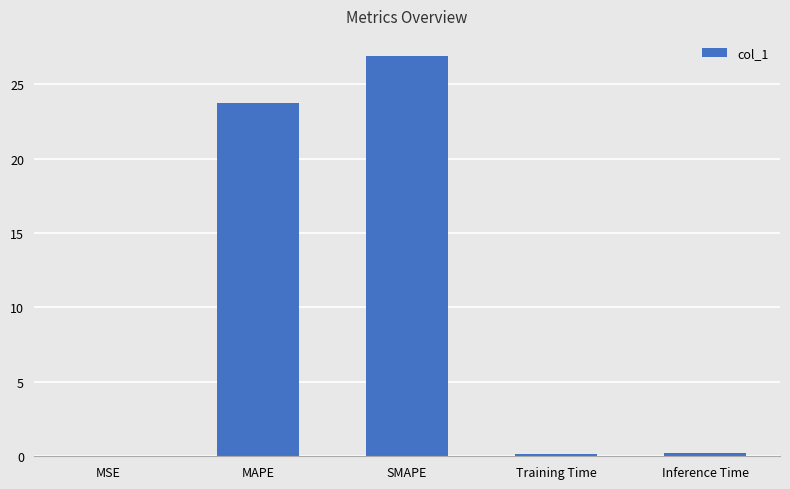

What is the greatest value displayed?

26.9